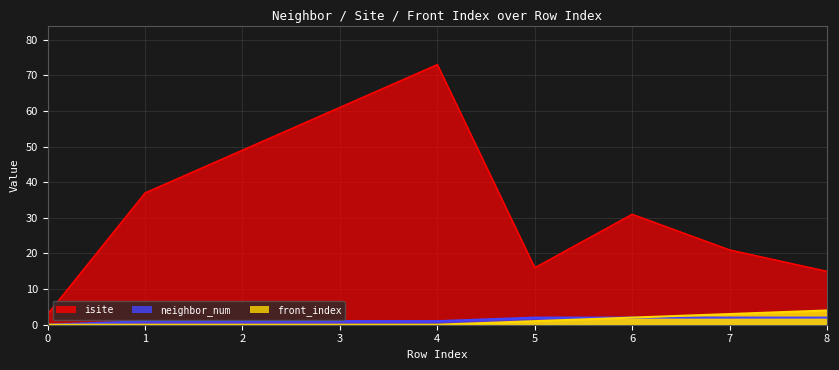

What is the maximum value for isite?

73